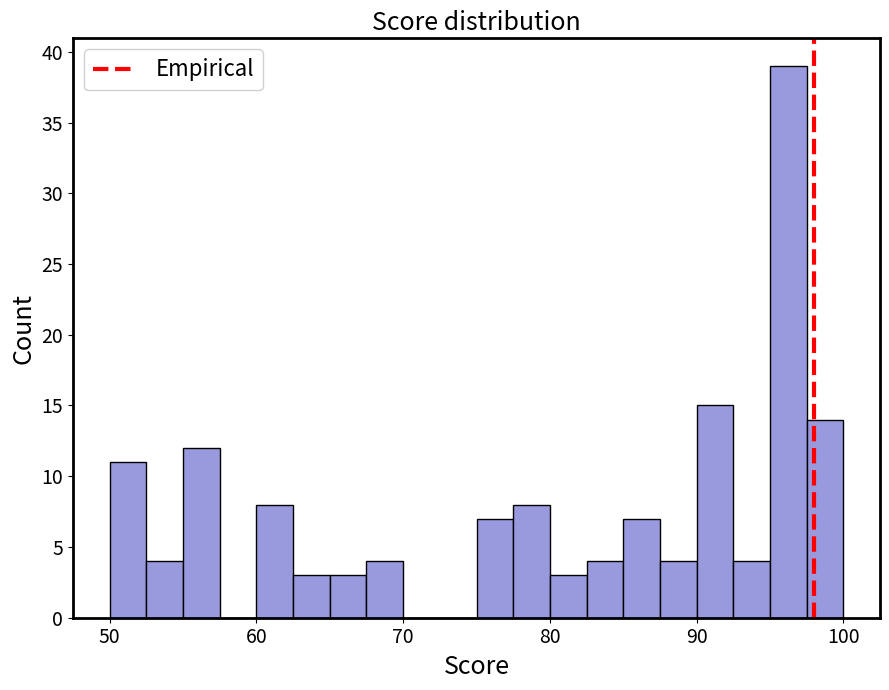

Read against the x-axis, roughly where is the centre of the tallest bar?

96